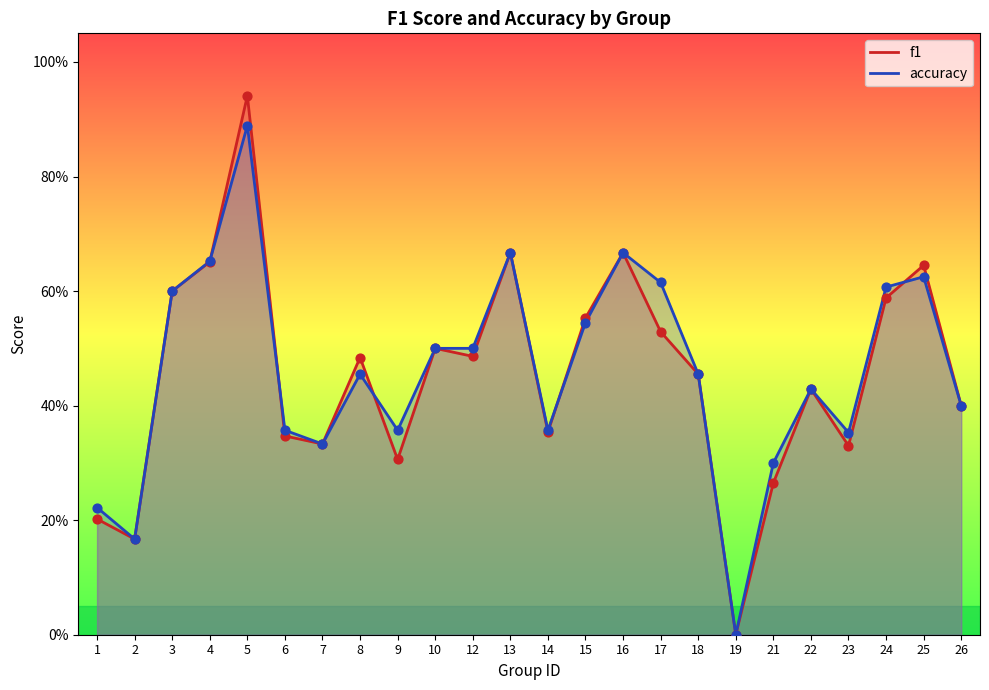

Which series has the widest spread of Y values?

f1